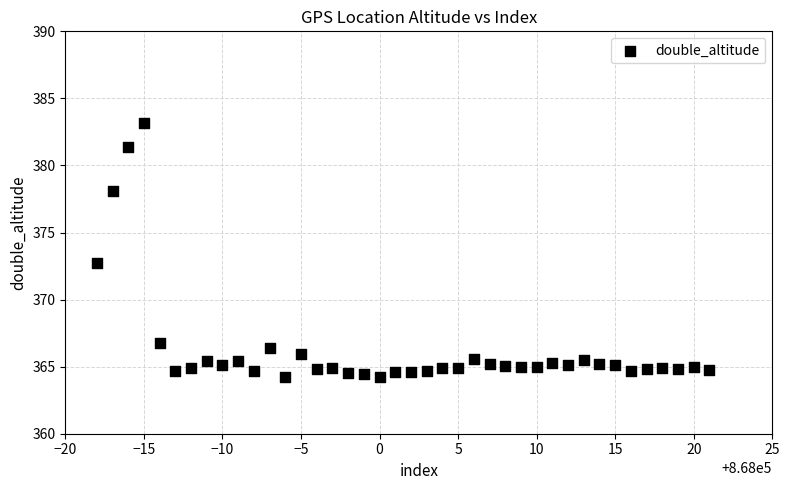

What is the range of Y values (max minus min)?

19.0